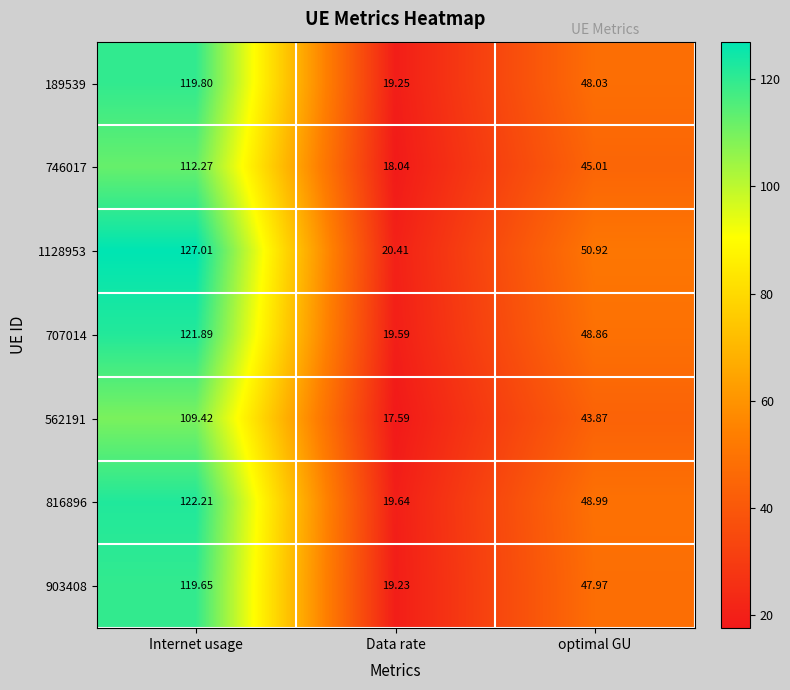

Rank the series by their maximum value, from highest to lowest.

1128953, 816896, 707014, 189539, 903408, 746017, 562191